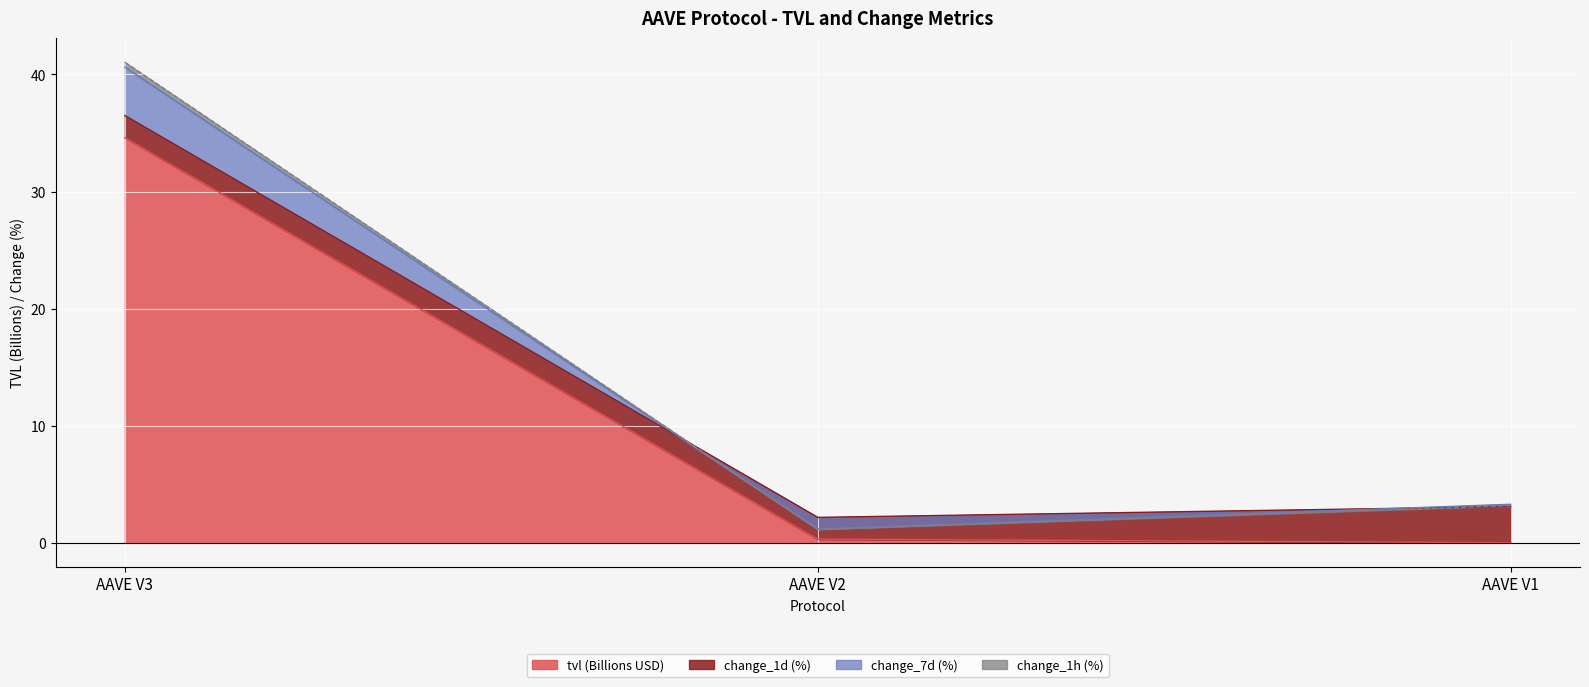

What is the highest value of the tvl (Billions USD) series?

34.6